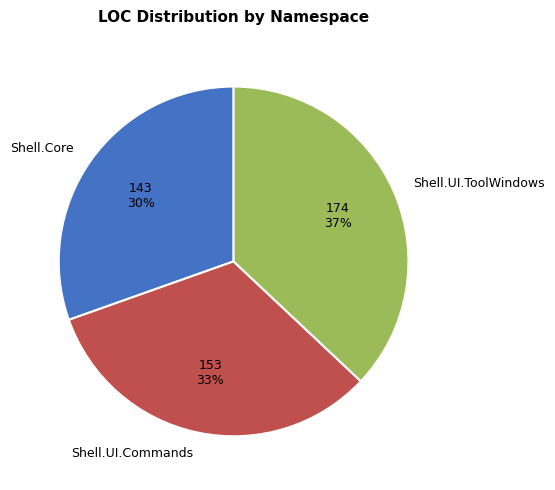

Approximately how many times larger is the value at Shell.UI.ToolWindows compared to Shell.Core?

1.2